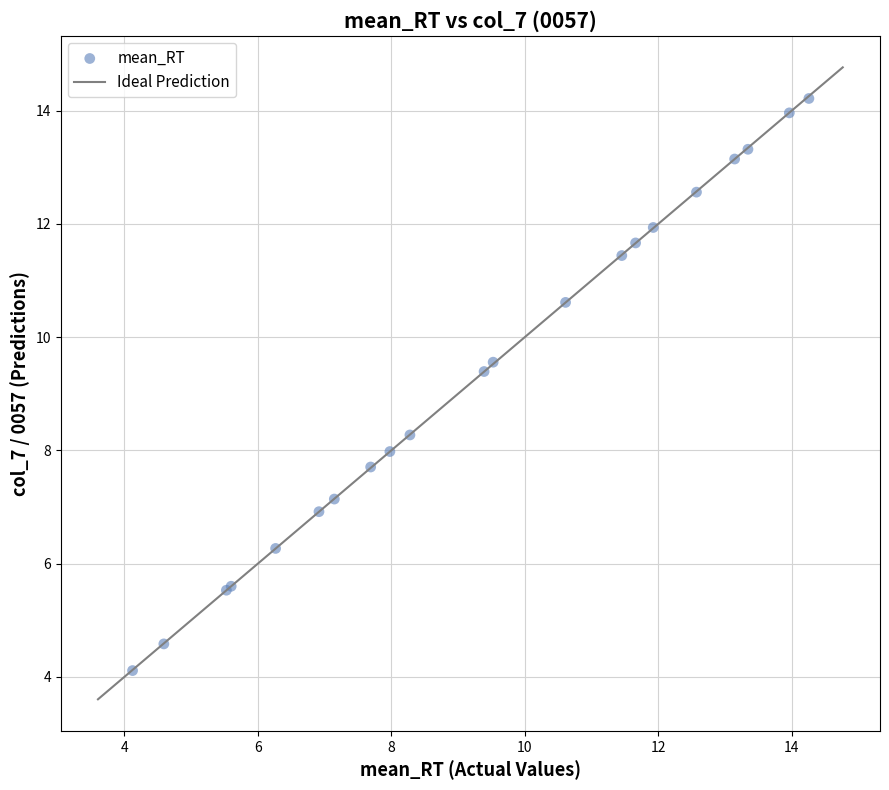

What Y value in the scatter plot is closest to 9?

9.4